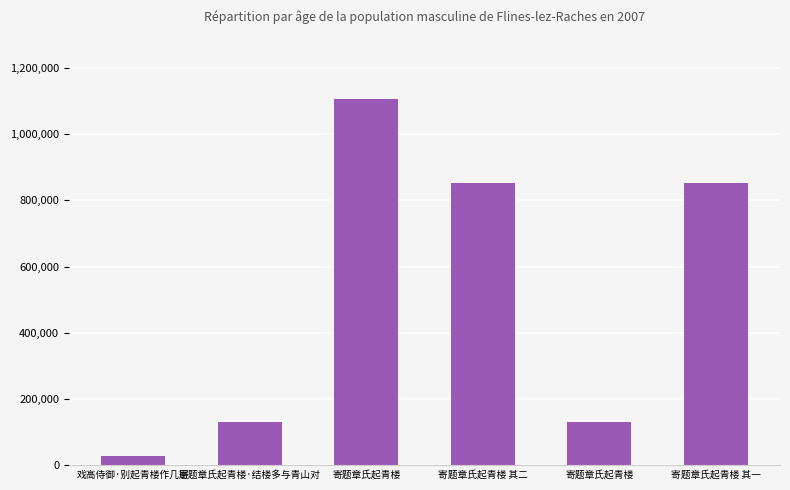

Is it true that the value at 寄题章氏起青楼 其一 is 1118951?

False